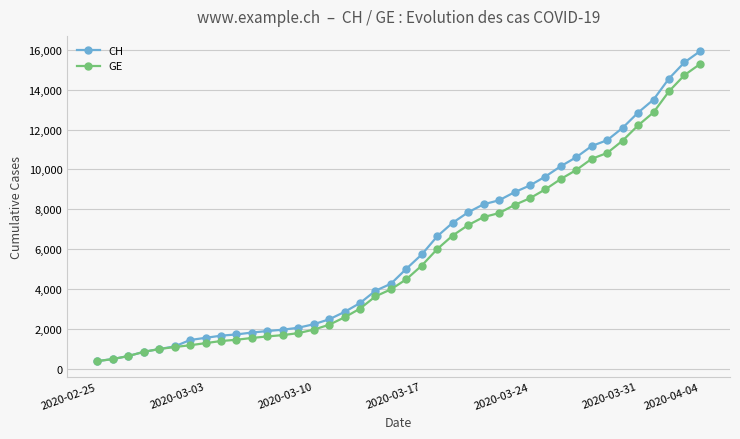

What is the highest value of the CH series?

15926